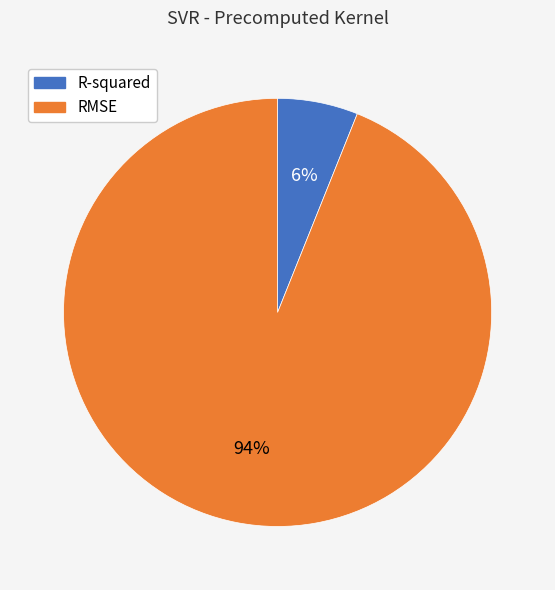

Is the sum of R-squared and RMSE greater than half?

Yes